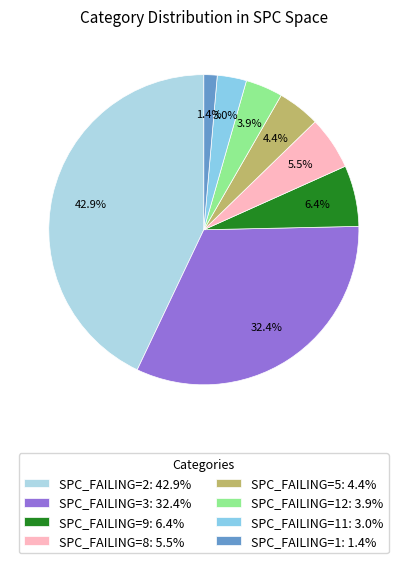

To the nearest percent, what is the average slice percentage?

12%